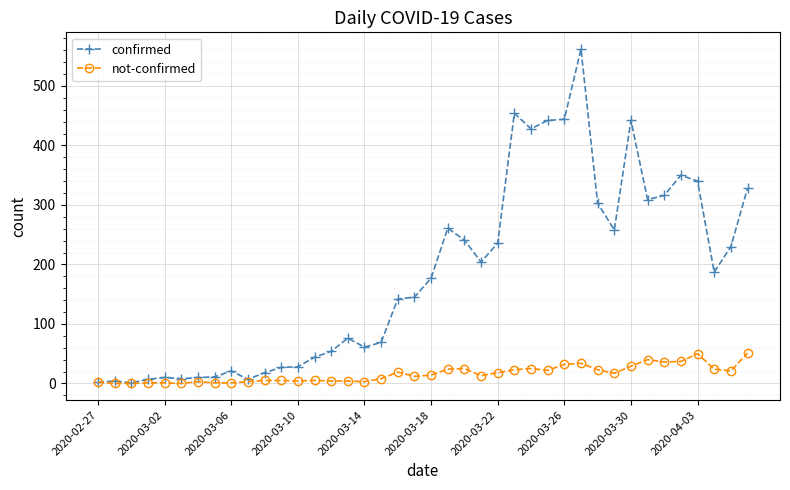

What are all the series names shown in the legend?

confirmed, not-confirmed